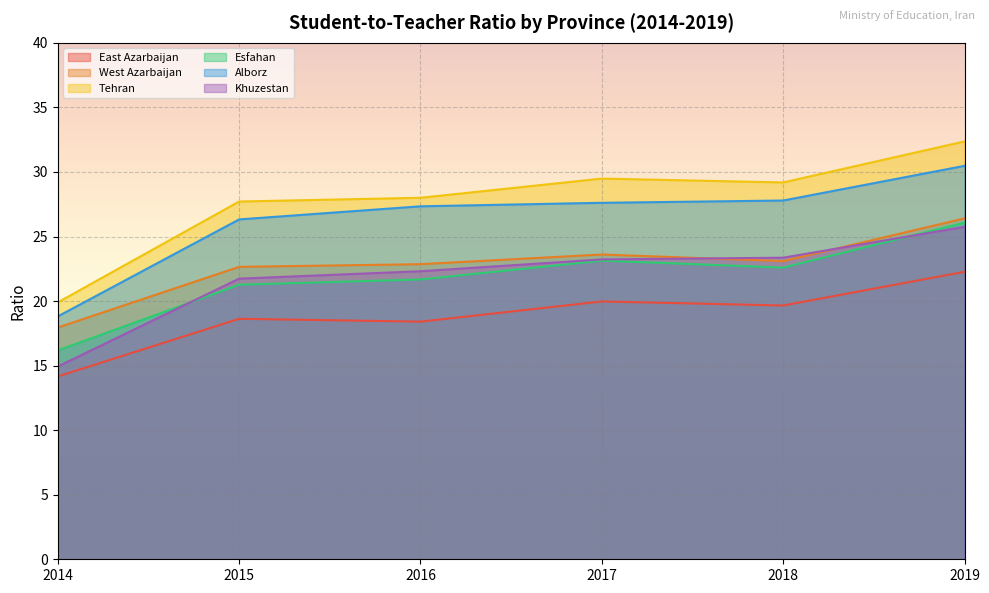

Which series has the largest range (max minus min)?

Tehran